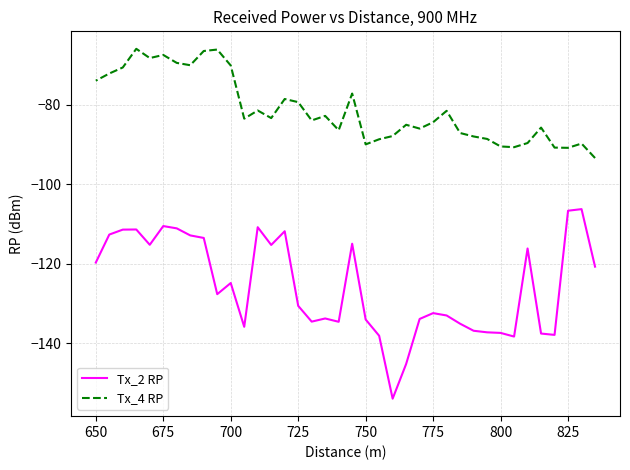

What is the greatest value displayed?

-66.0